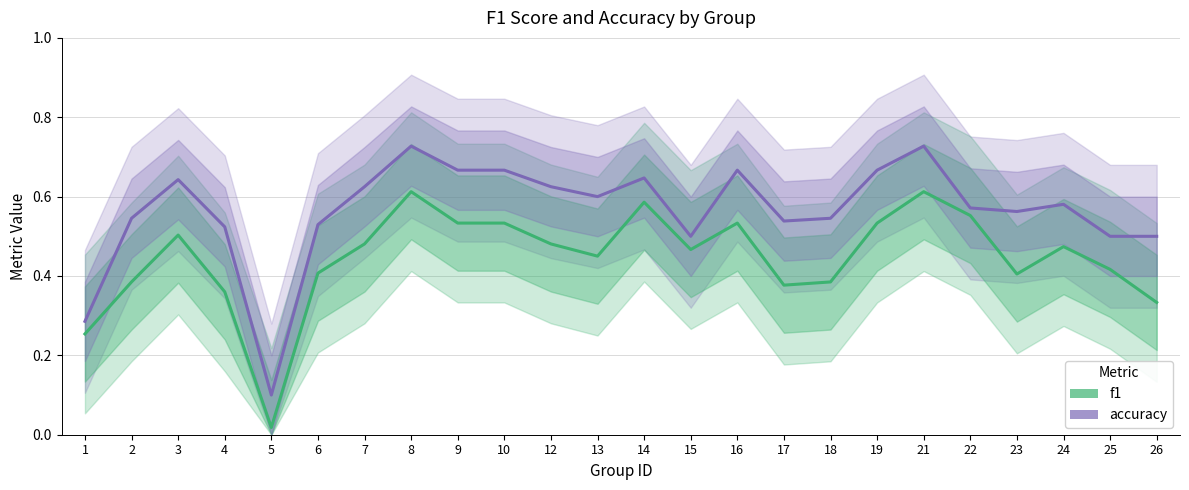

What is the spread (max minus min) of values at 13?

0.1